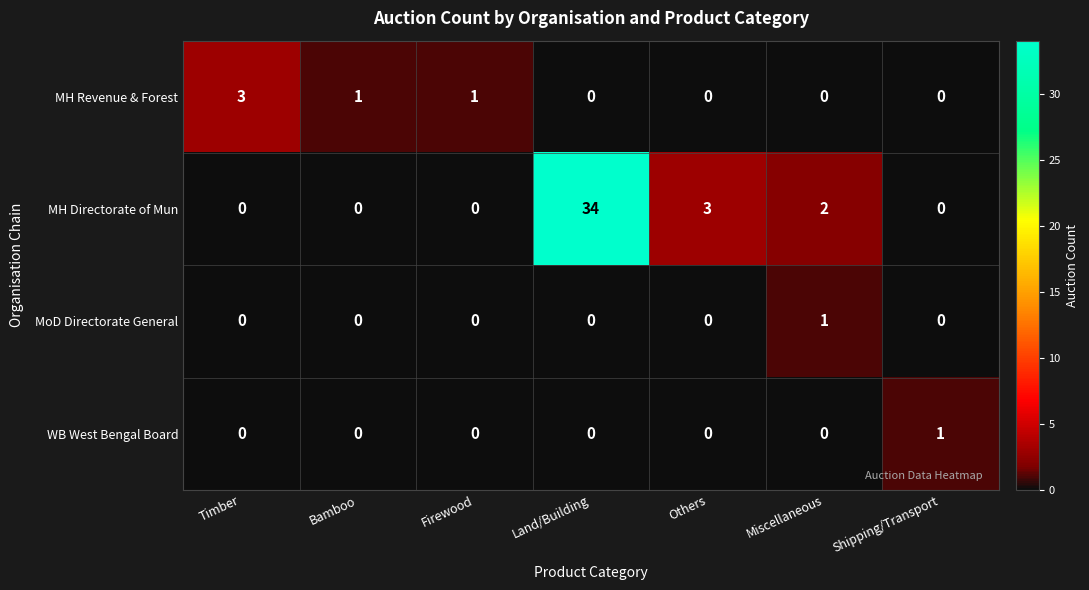

At which category is the sum across all series the highest?

Land/Building